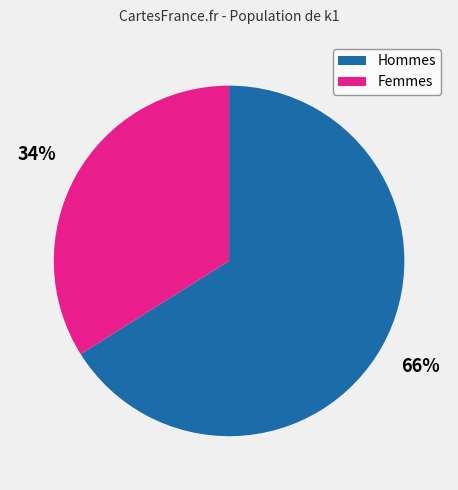

Is there a majority slice in this chart?

Yes